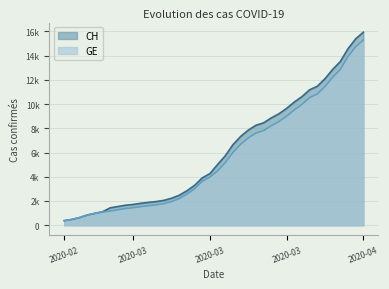

Which category has the lowest value across all series?

2020-02